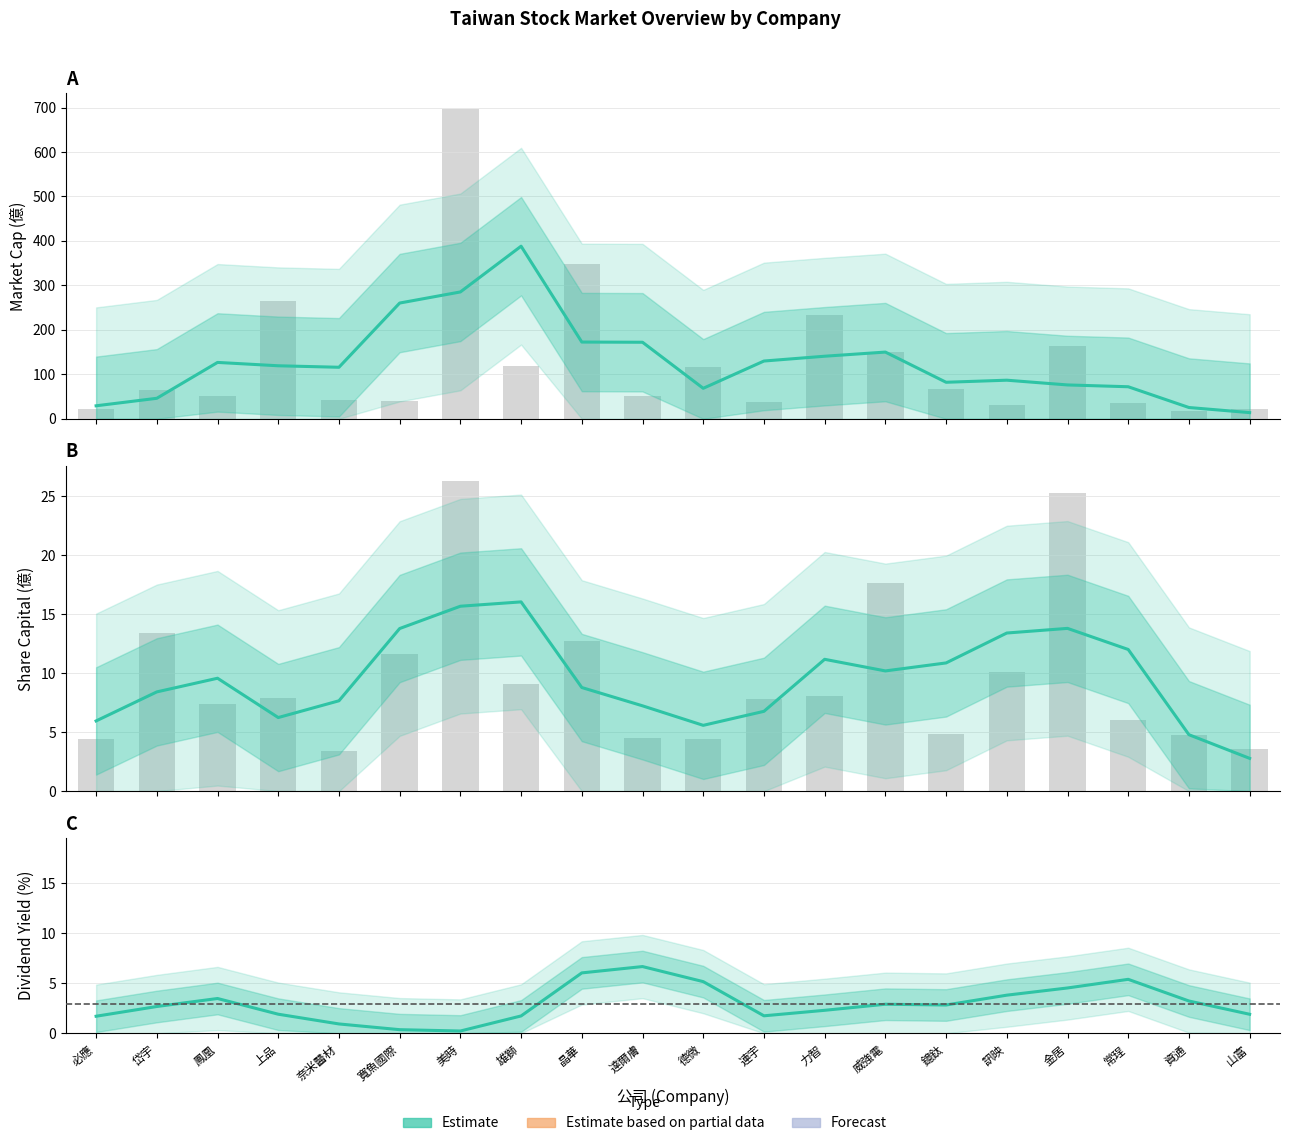

True or false: 市值 Estimate has a value of 150.0 at 威強電.

True